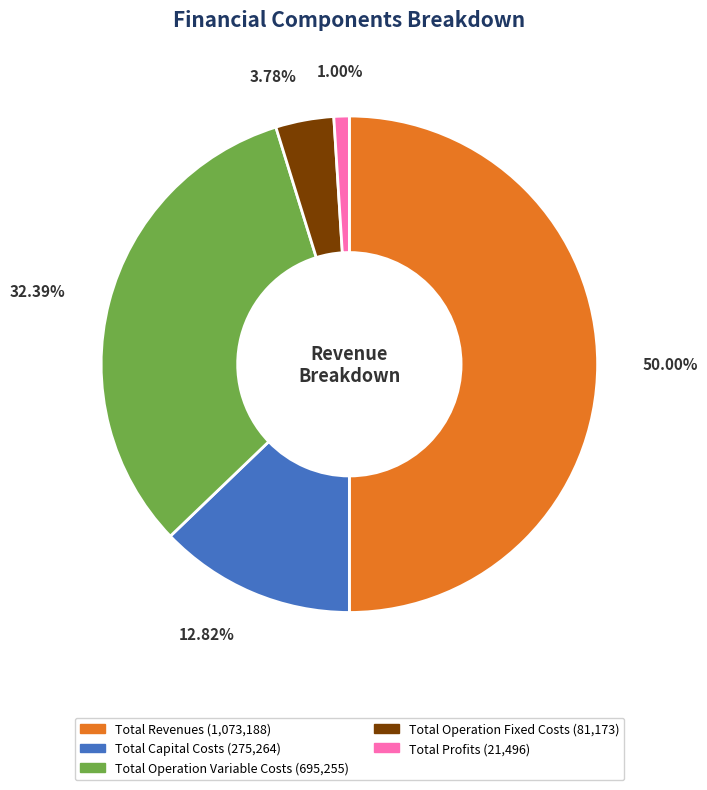

Does Total Profits account for over 50% of the chart?

No